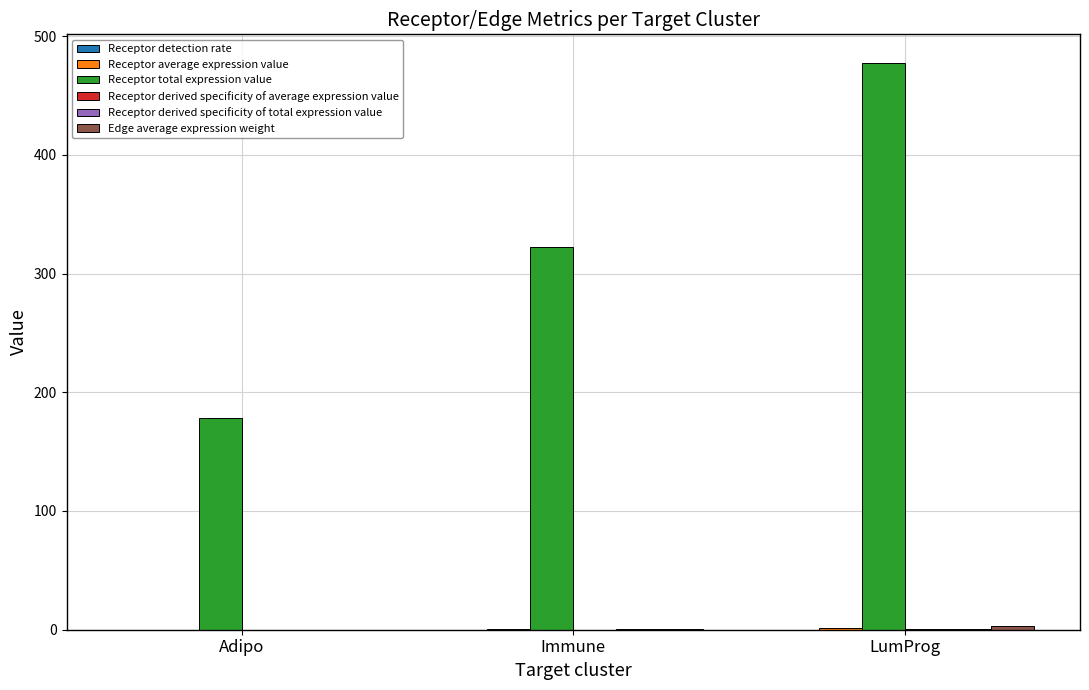

What is the sum of all Receptor total expression value values?

978.3